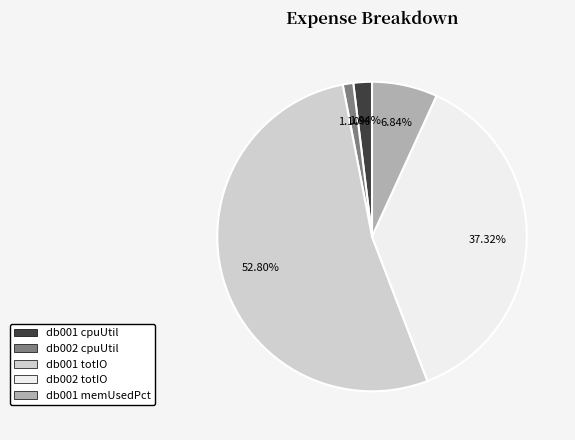

Does any single category account for the majority?

Yes